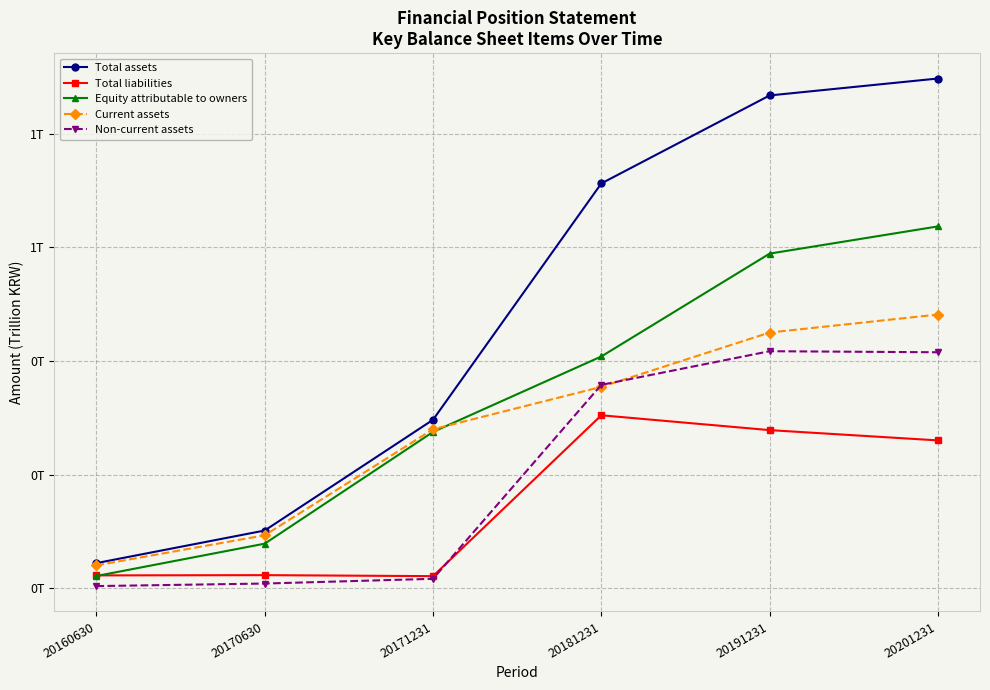

Is this an area chart (filled region under the line)?

No